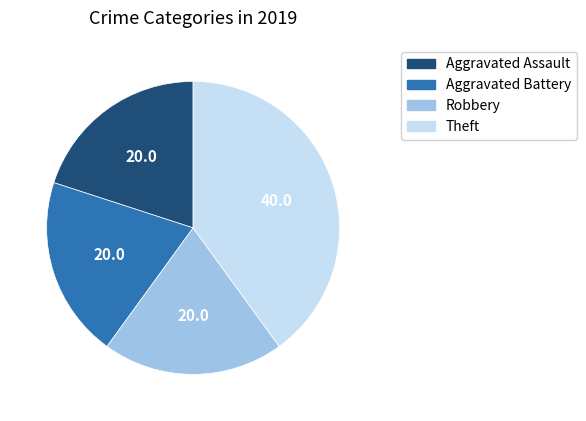

Combined, do Aggravated Assault and Robbery account for over 50%?

No